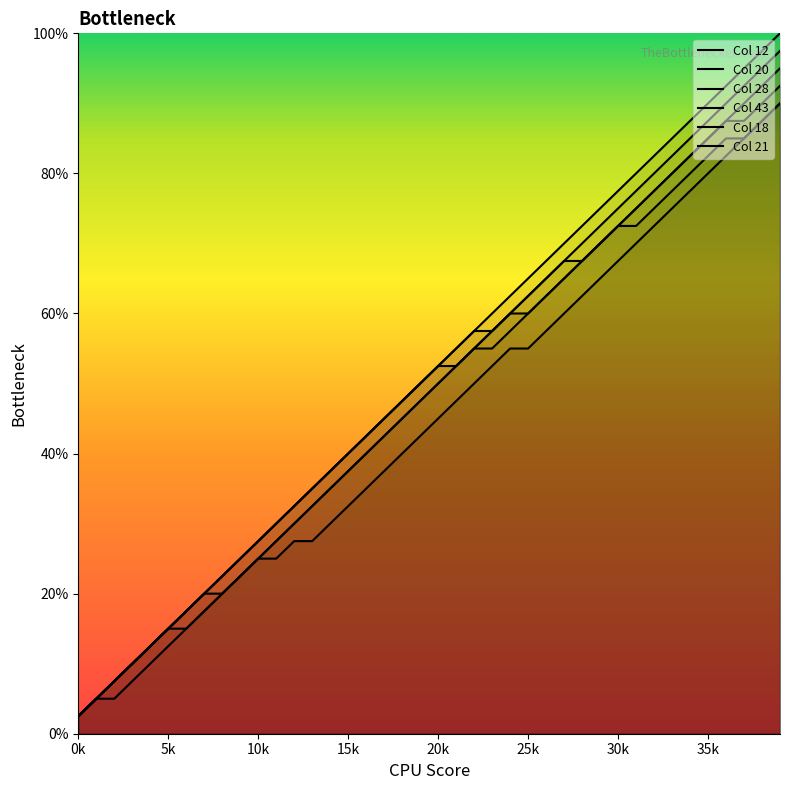

What is the maximum value shown in the chart?

100.0